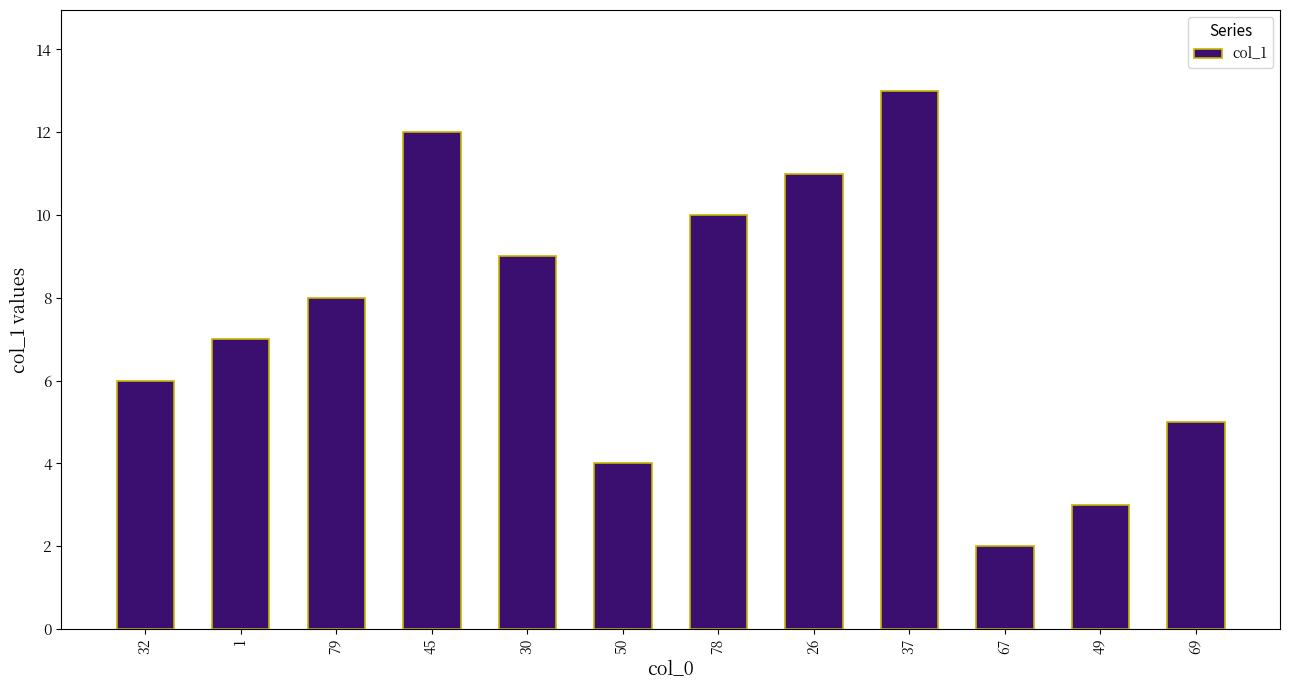

Where is the data nearest to the value 7?

1